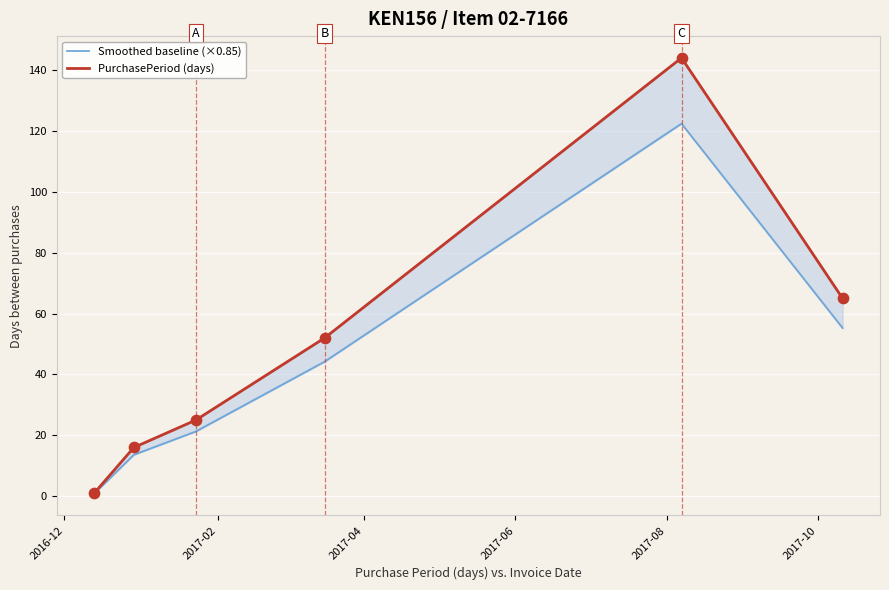

What are all the series names shown in the legend?

Smoothed baseline (×0.85), PurchasePeriod (days)